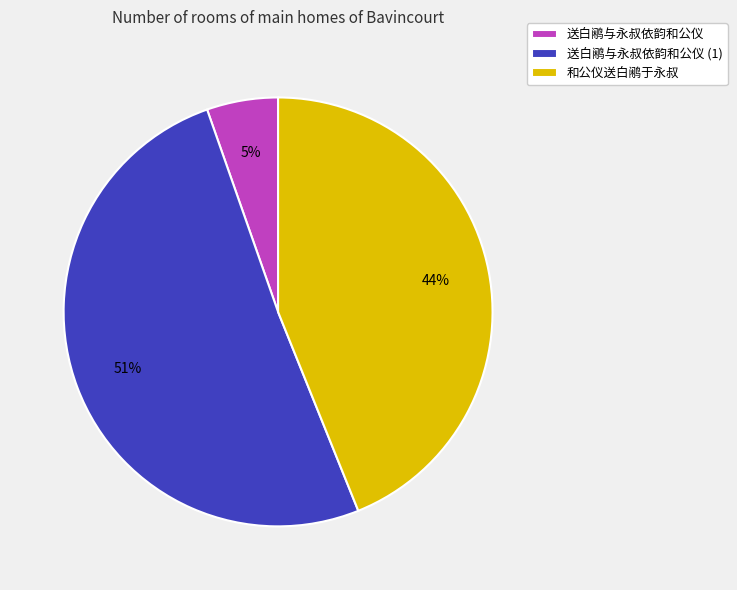

Count the number of slices in the pie.

3